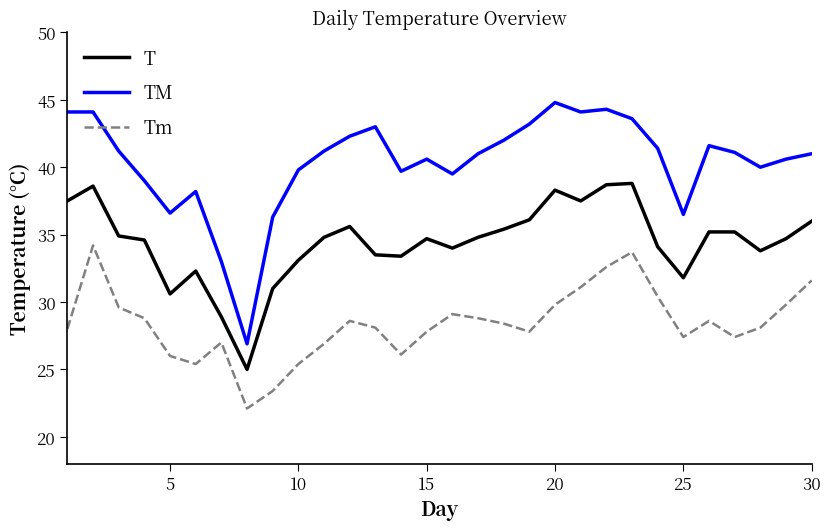

List the series in order of their peak value, lowest first.

Tm, T, TM